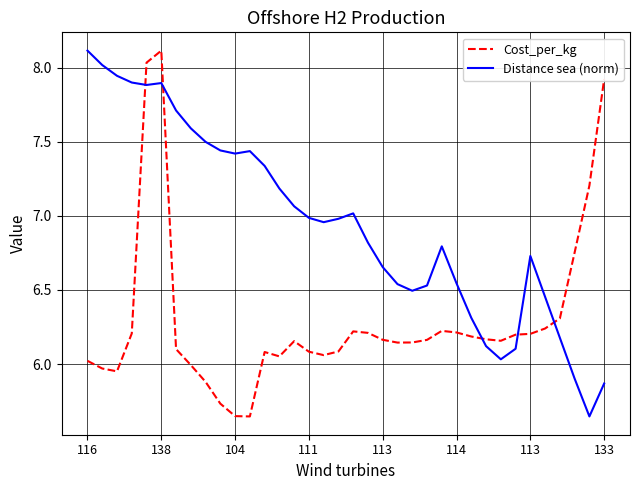

How many times do Cost_per_kg and Distance sea (norm) cross each other?

5